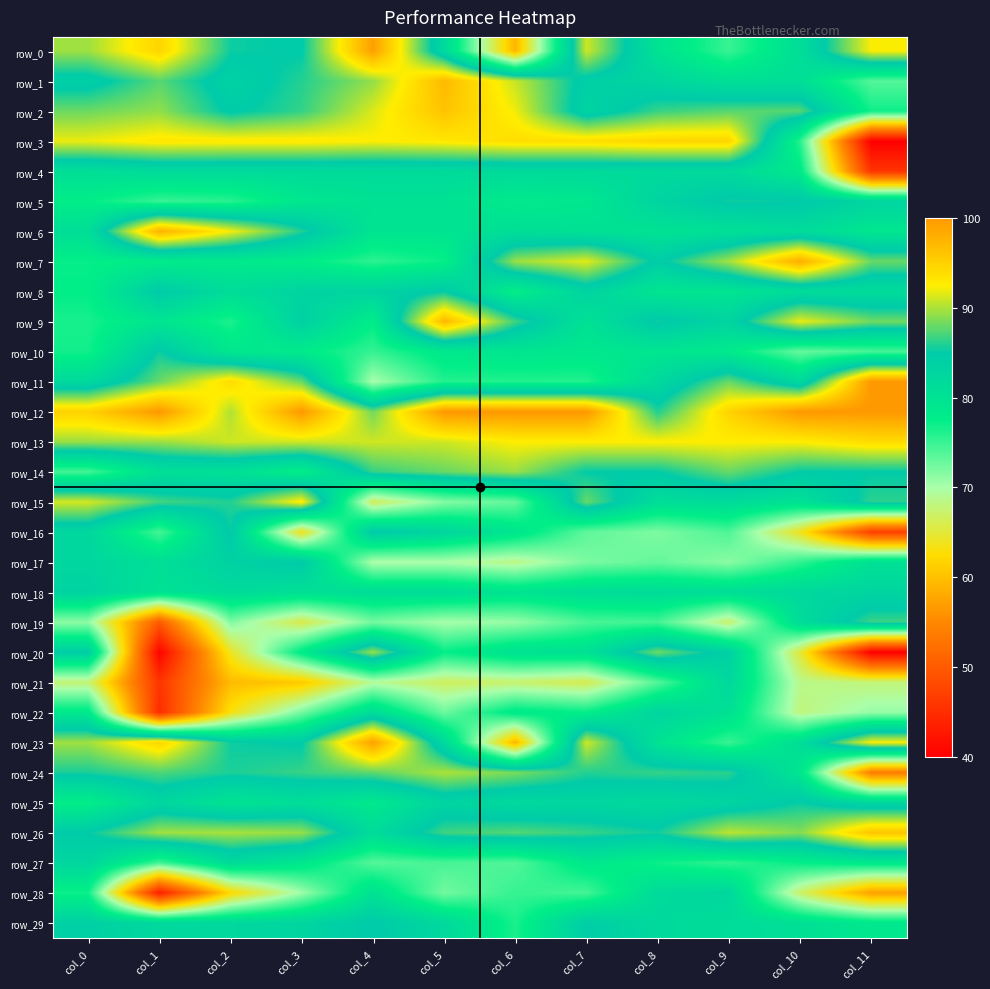

At which category is the sum across all series the highest?

col_7